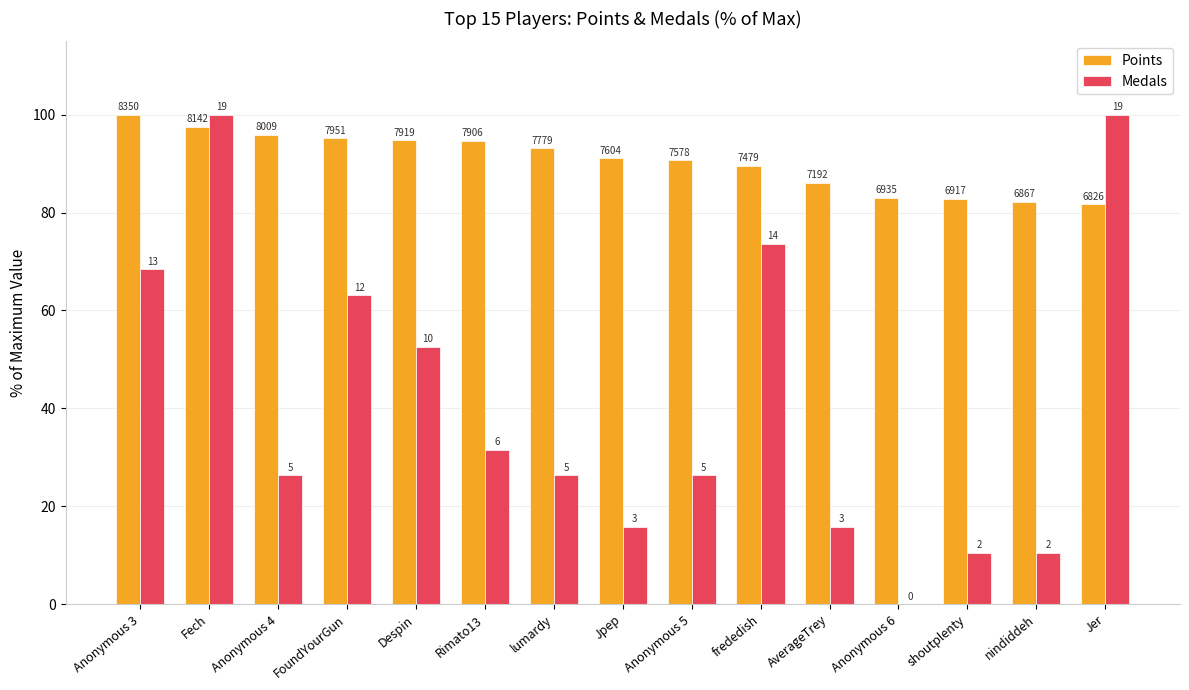

What is the minimum value for Points?

81.7